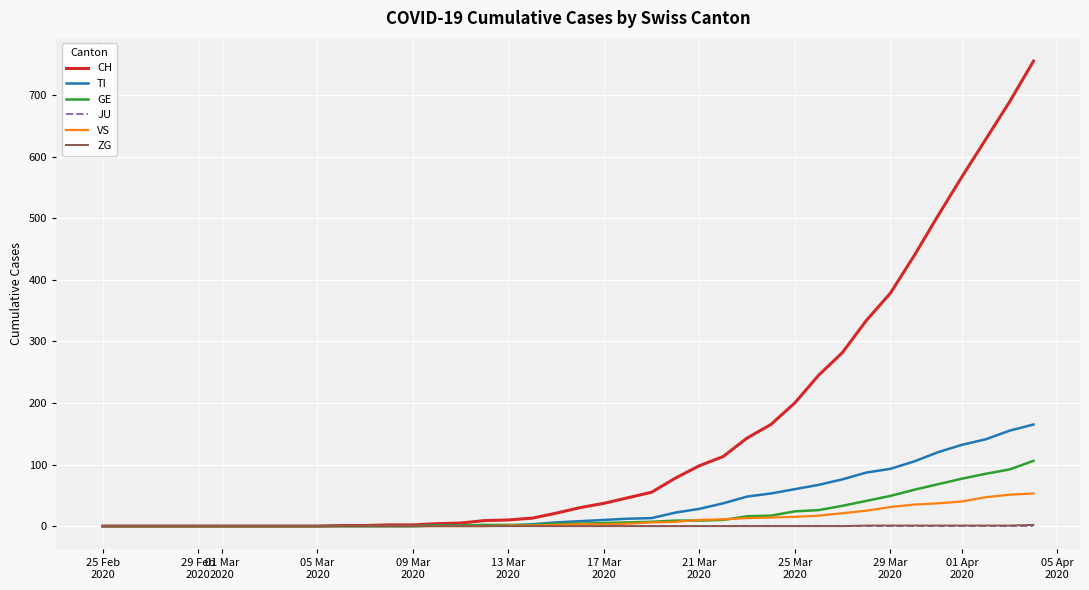

How many lines are shown in the chart?

6